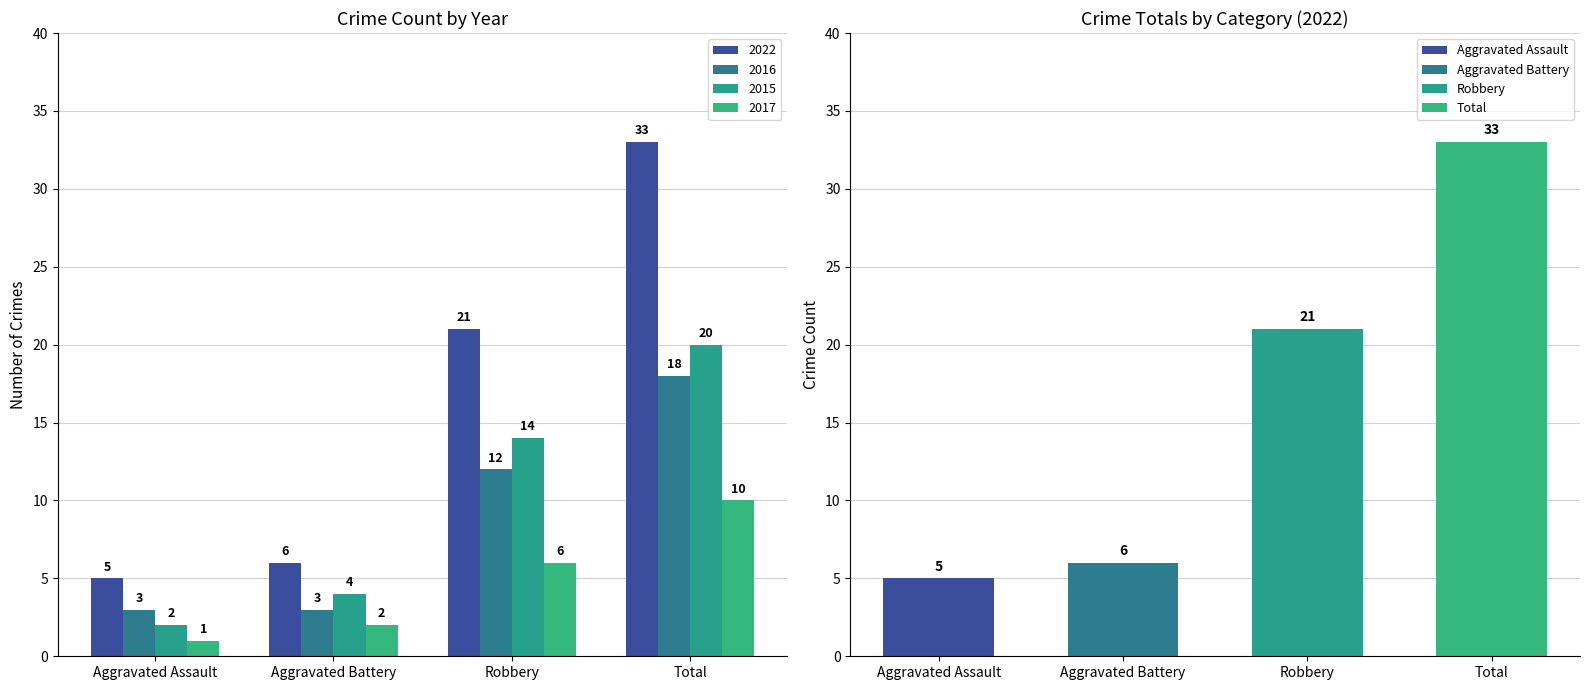

What is the sum of all 2022 values?

65